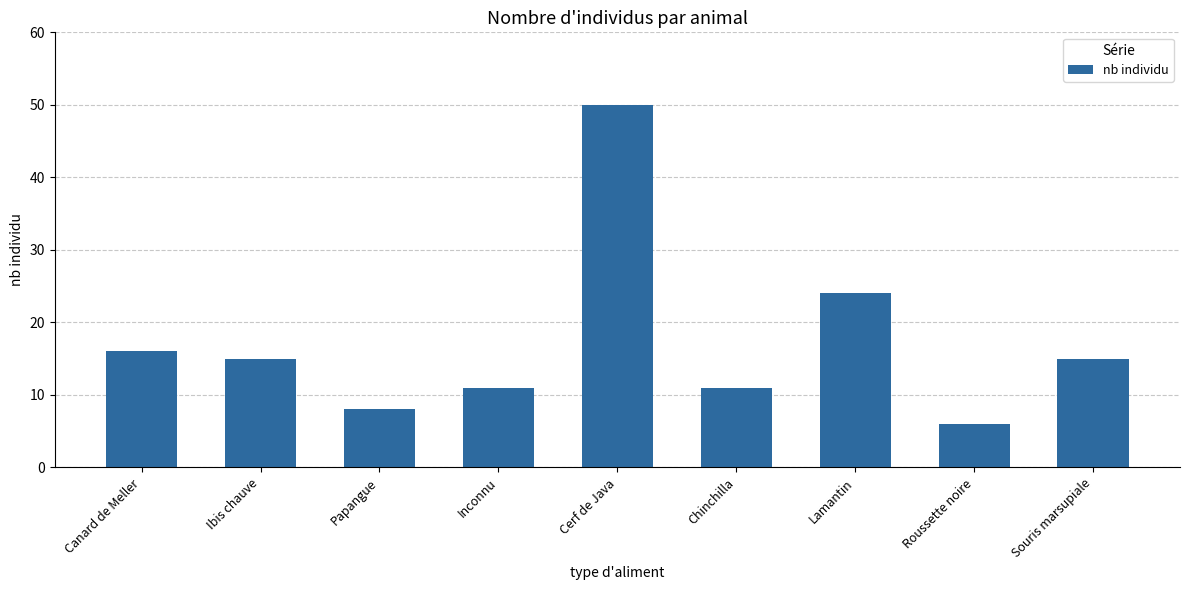

The chart shows a value of 50 at Cerf de Java. True or false?

True